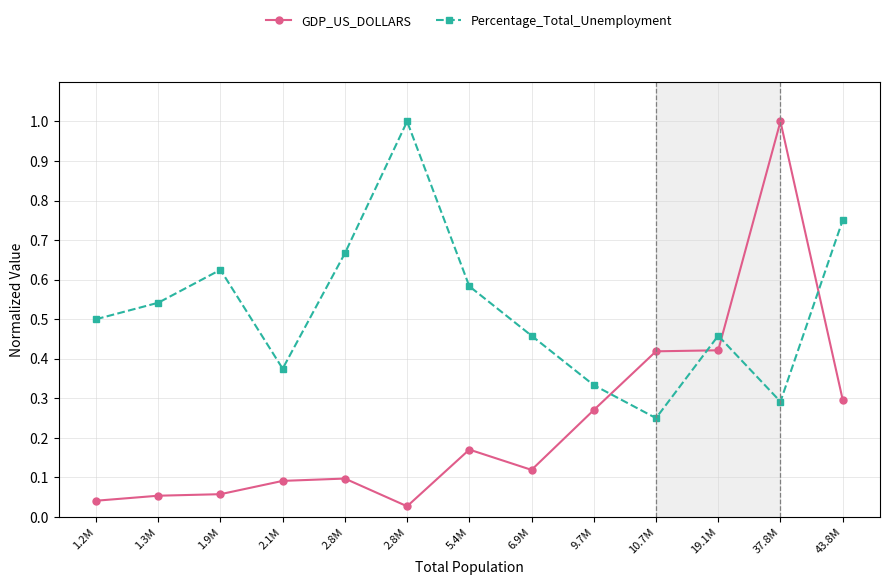

What are all the series names shown in the legend?

GDP_US_DOLLARS, Percentage_Total_Unemployment